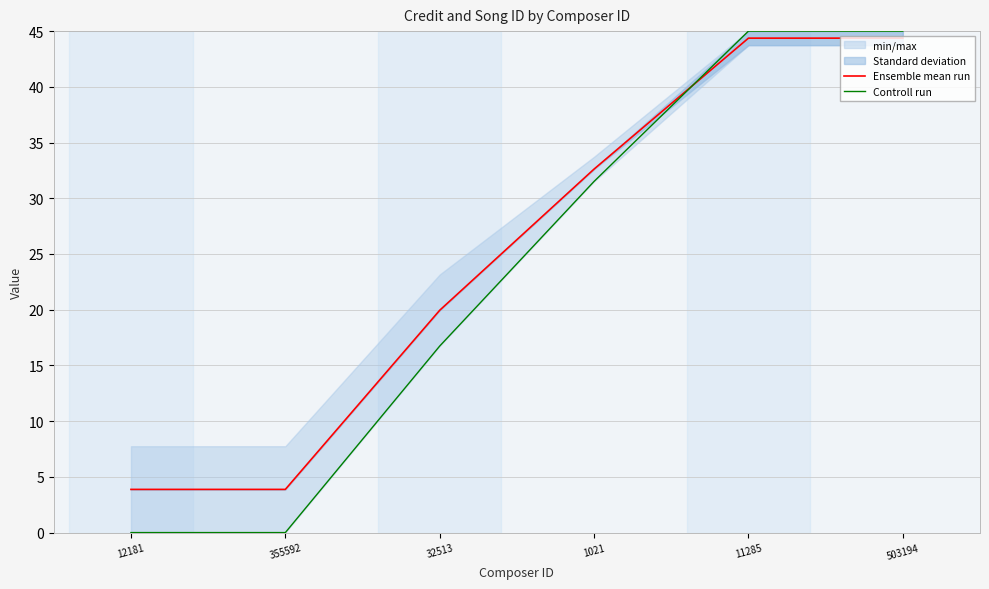

What is the greatest value displayed?

45.0